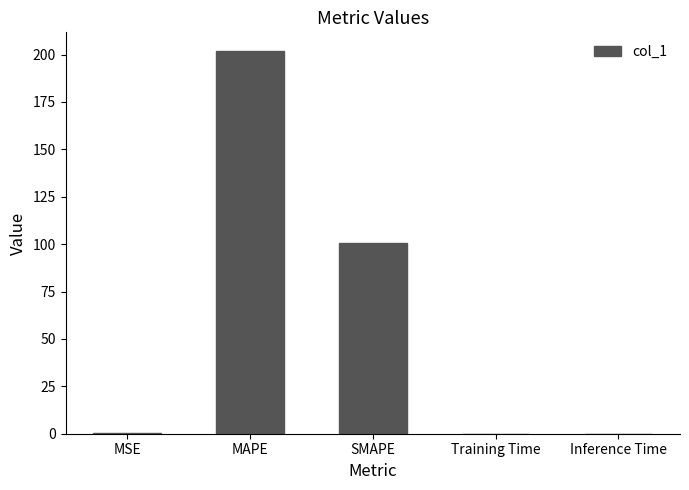

Which has a higher value, MAPE or SMAPE?

MAPE